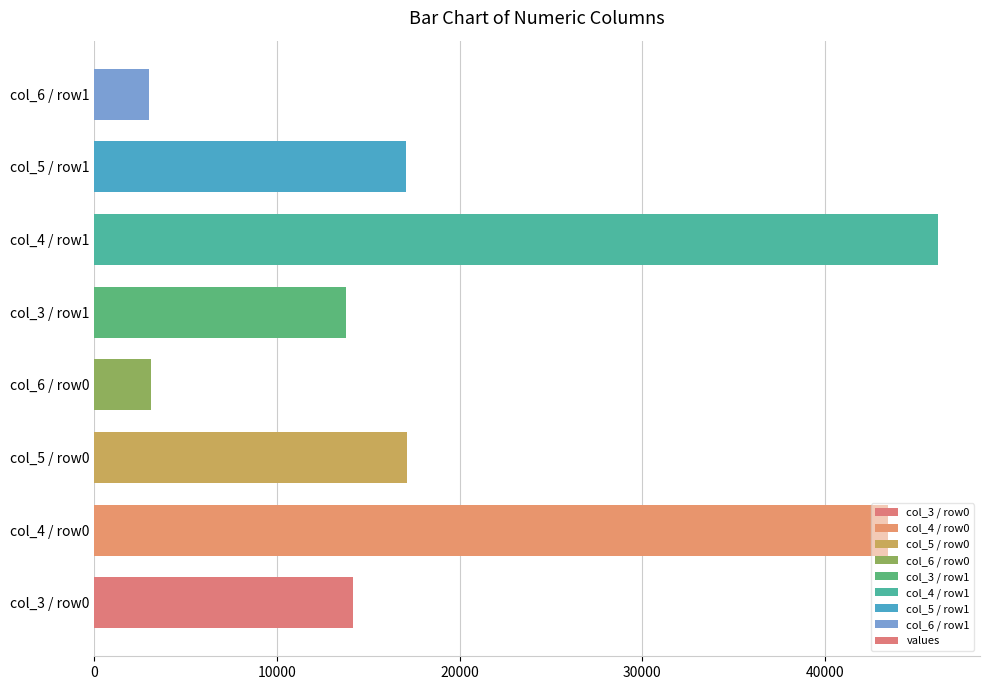

What is the difference between the maximum and second lowest values?

43082.4